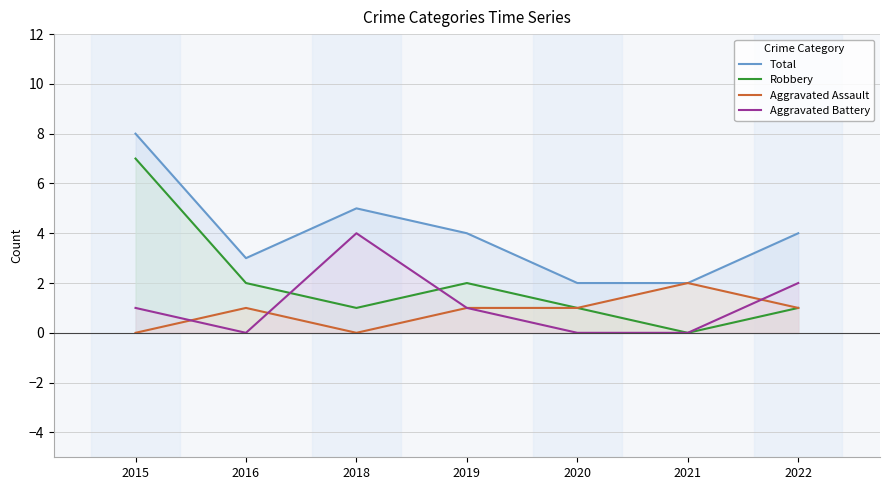

In Robbery, how many points are higher than both neighbors (excluding endpoints)?

1